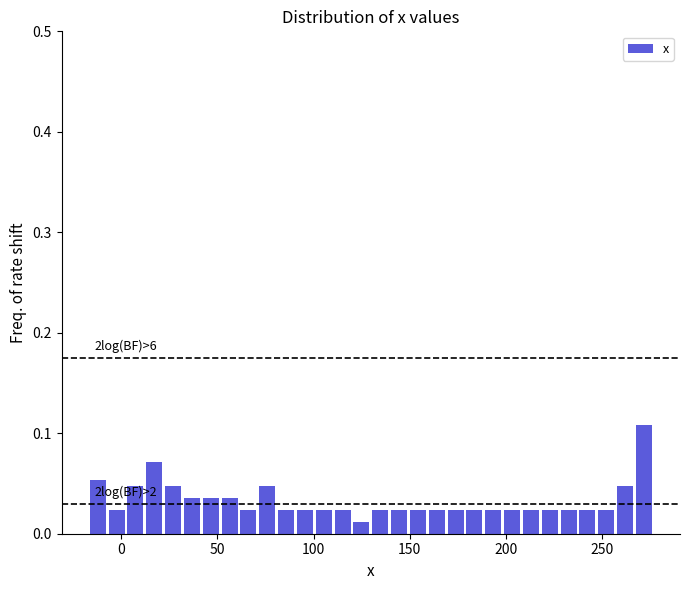

Read against the x-axis, roughly where is the centre of the tallest bar?

270